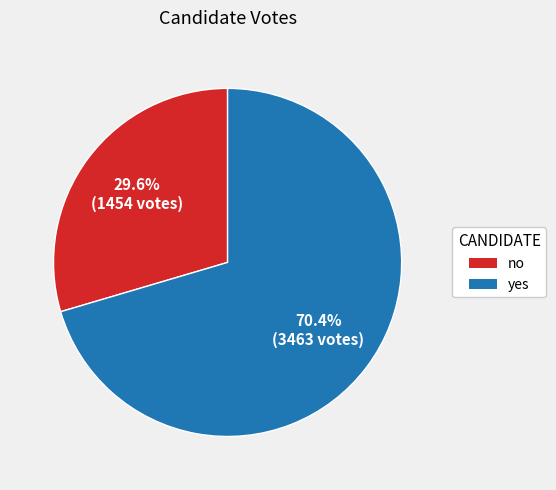

Combined, do no and yes account for over 50%?

Yes